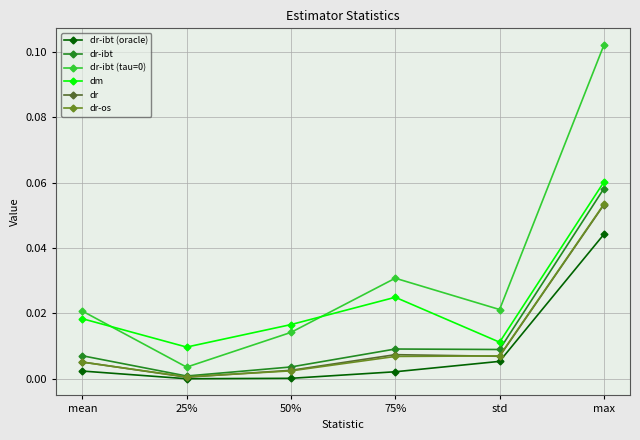

Is it true that dr-ibt equals 0.0 at std?

True